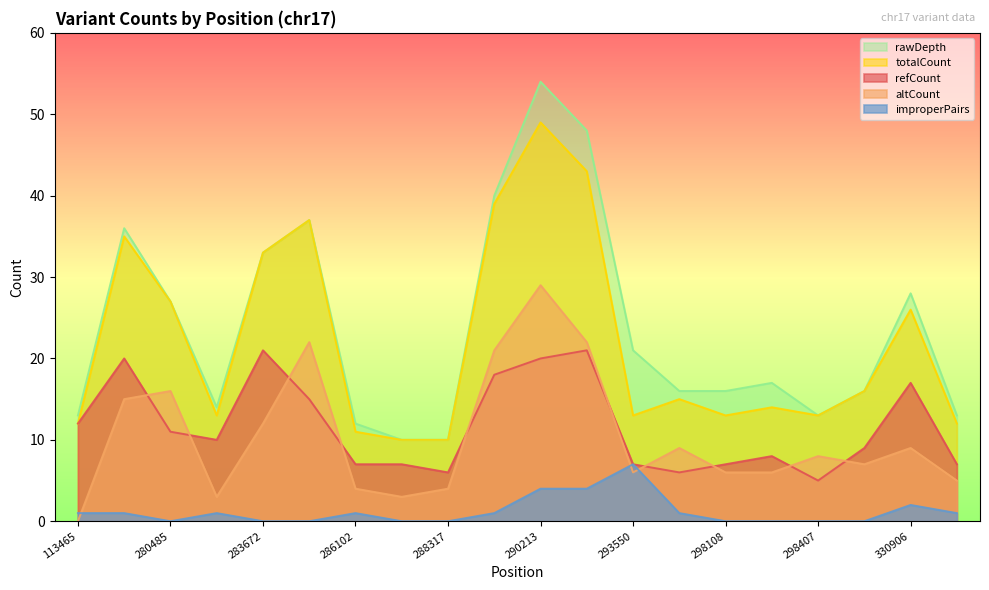

At how many categories does at least one series exceed 4?

20